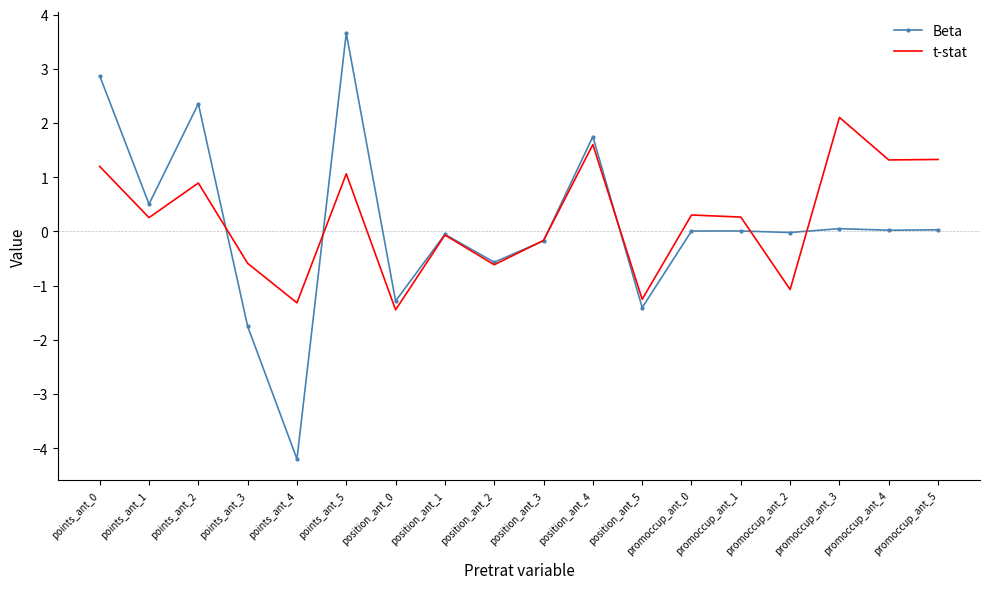

Which series has the widest spread of values?

Beta